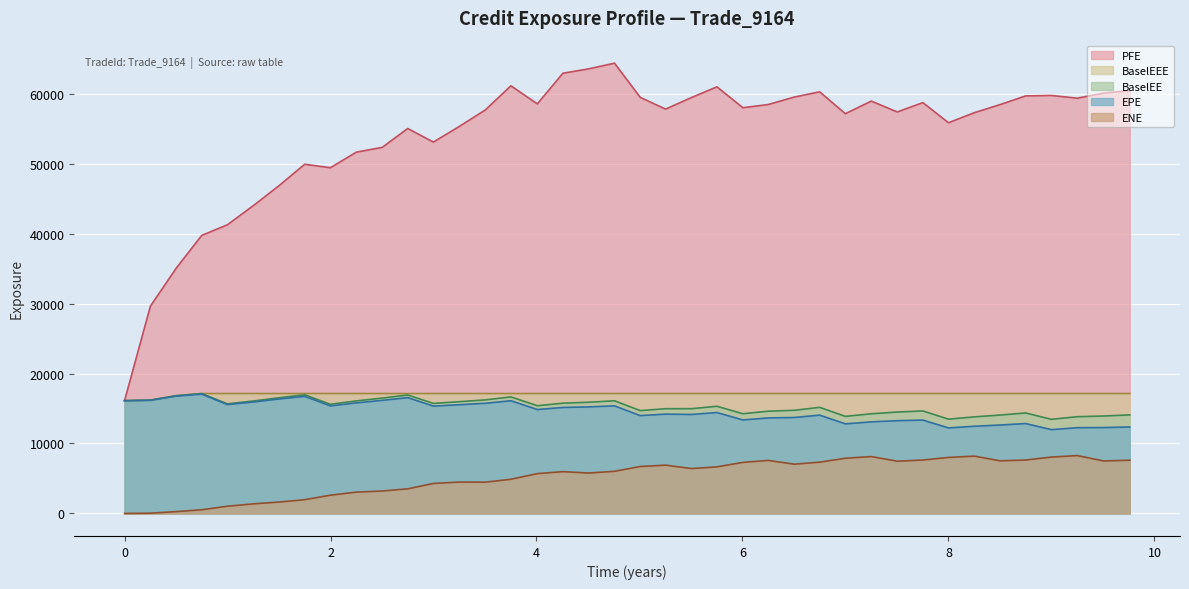

What is the difference between the PFE values at 4.50549 and 2.25069?

11904.6